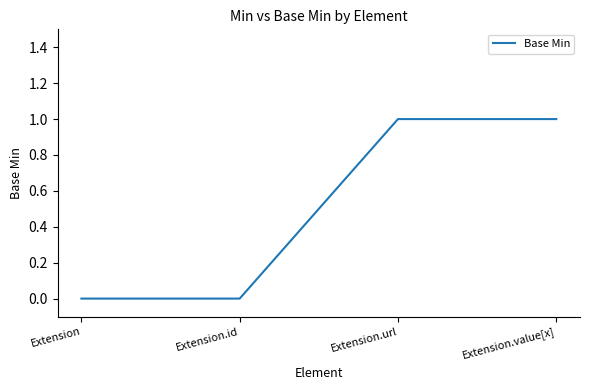

Reading left to right, extract all data points from this chart.

Extension=0	Extension.id=0	Extension.url=1	Extension.value[x]=1